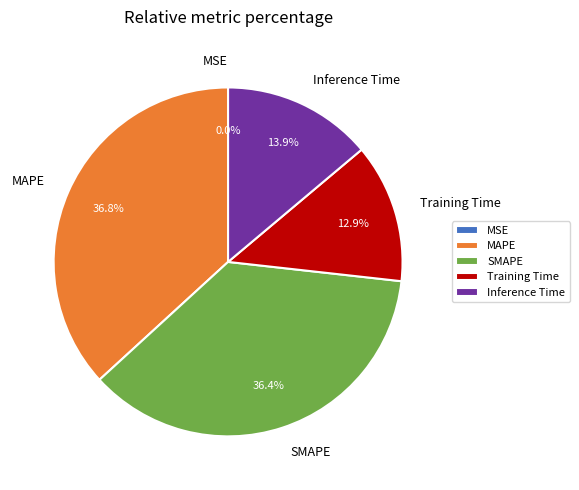

Is it true that Training Time is 13% of the pie?

True